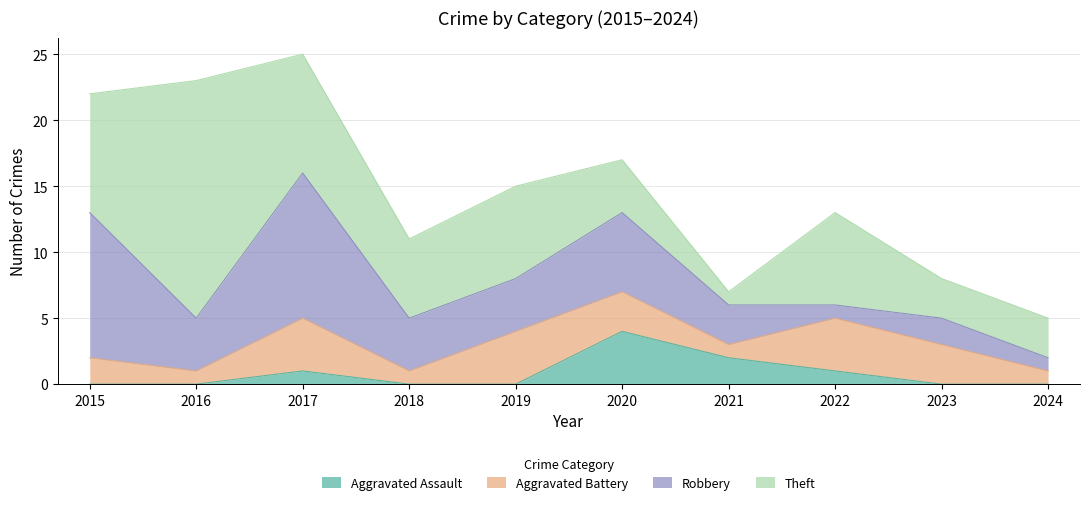

How many times do Robbery and Theft cross each other?

5